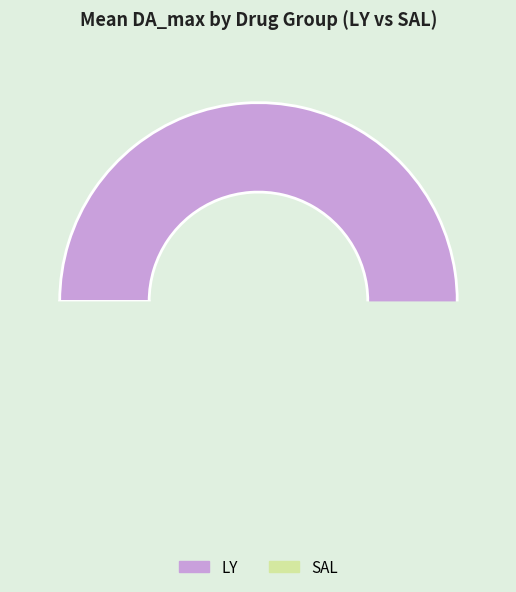

How many slices are in this pie chart?

2